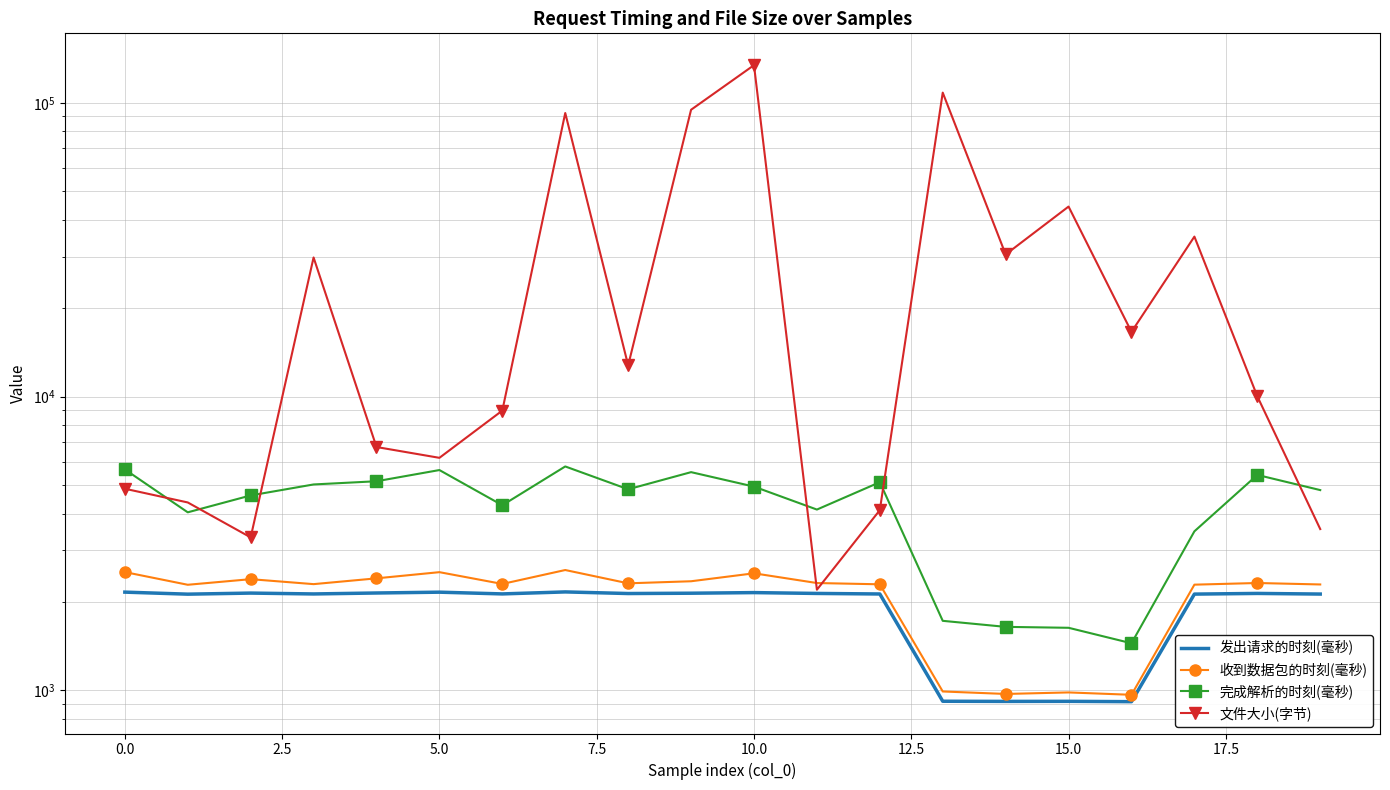

The 完成解析的时刻(毫秒) series shows 5117.4 at 12. True or false?

True